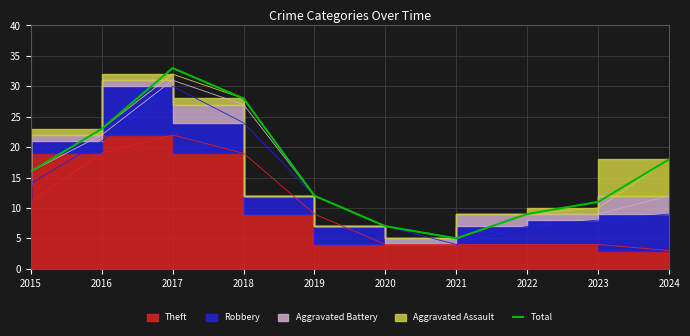

Which has a higher value, 2015 or 2023?

2015